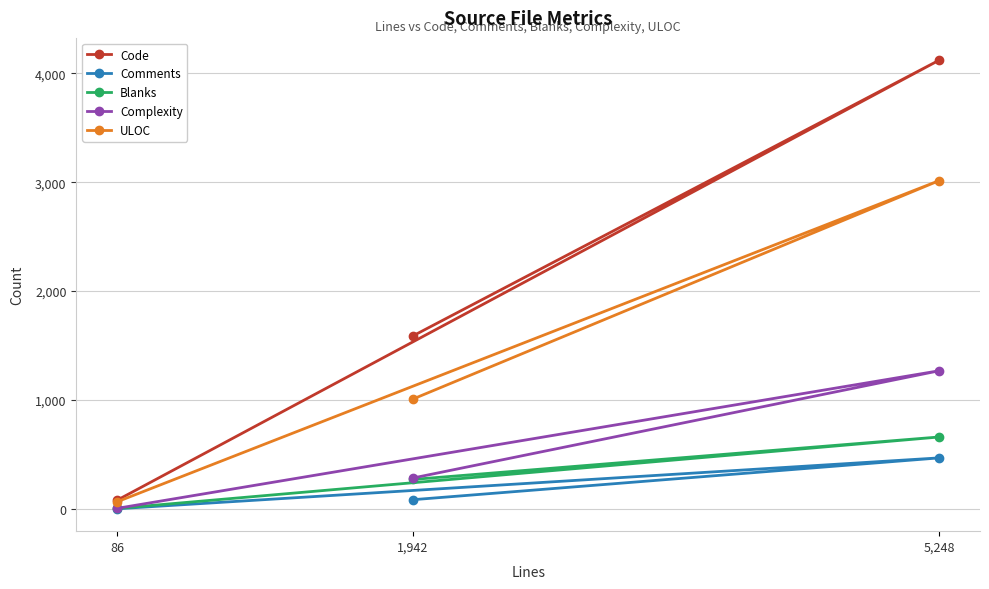

What is the difference between the second highest and minimum values in the ULOC series?

942